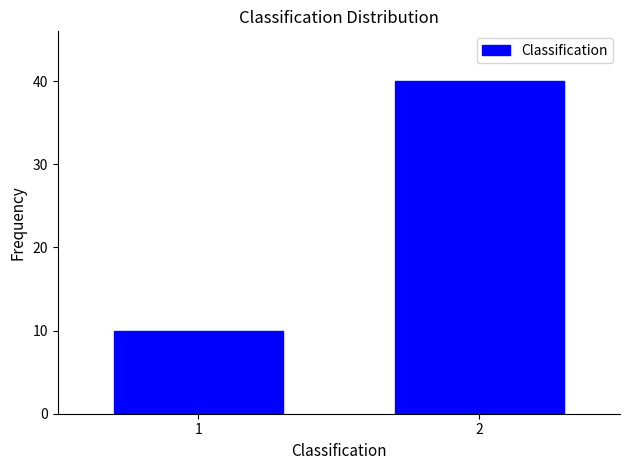

Reading left to right, list all the values displayed in this chart.

1=10	2=40